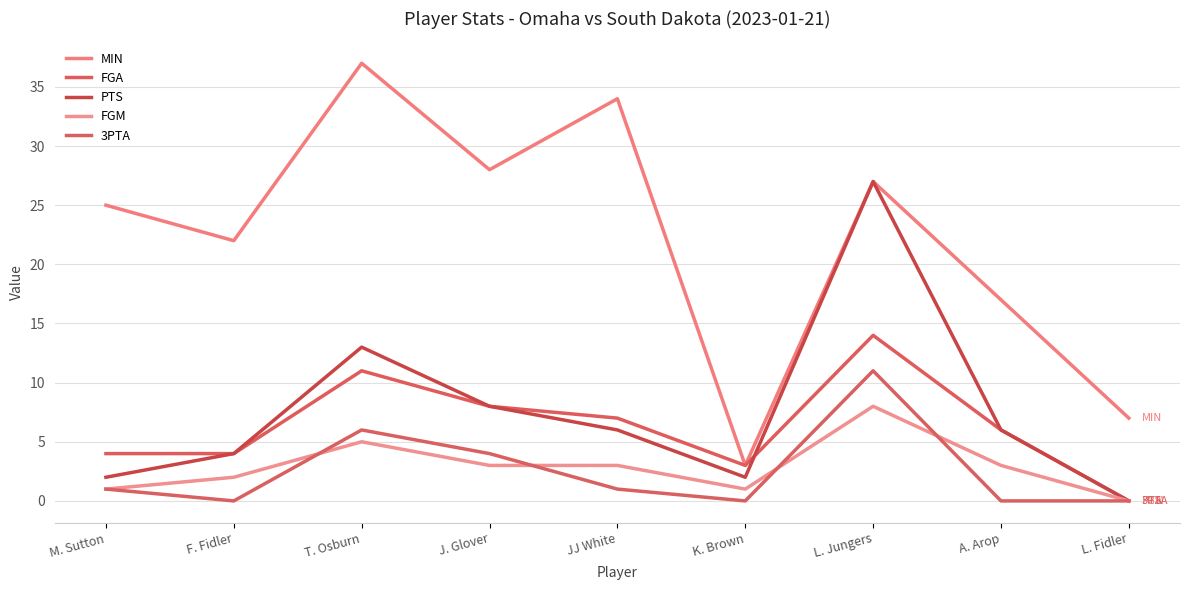

Reading left to right, list all the values displayed in this chart.

MIN: 25	22	37	28	34	3	27	17	7
FGA: 4	4	11	8	7	3	14	6	0
PTS: 2	4	13	8	6	2	27	6	0
FGM: 1	2	5	3	3	1	8	3	0
3PTA: 1	0	6	4	1	0	11	0	0